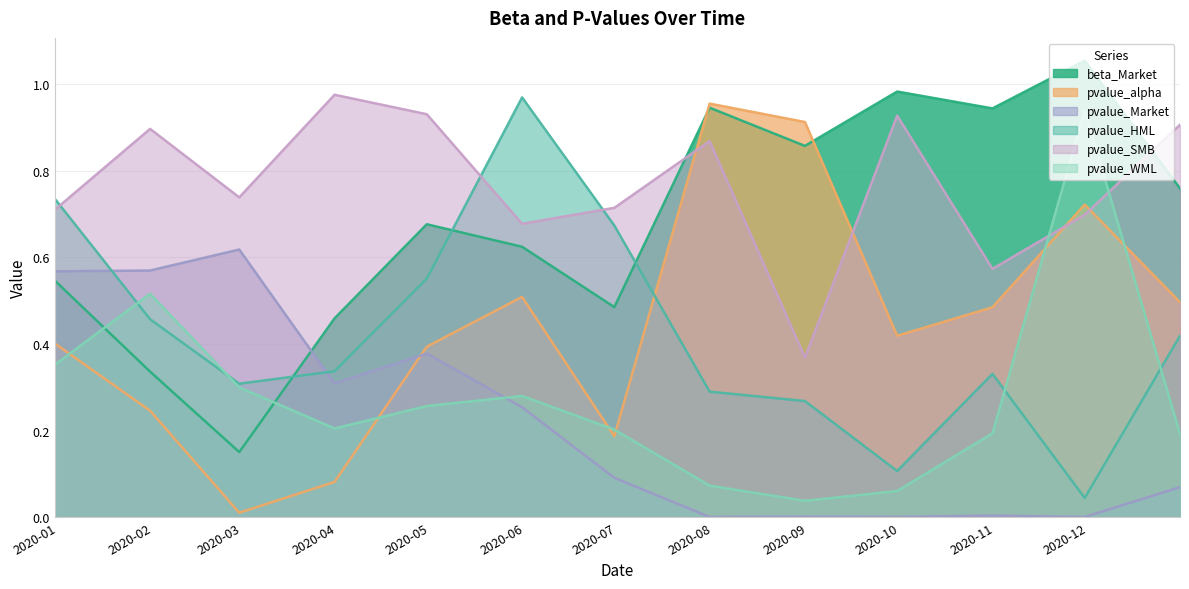

True or false: beta_Market and pvalue_HML cross at least once.

True